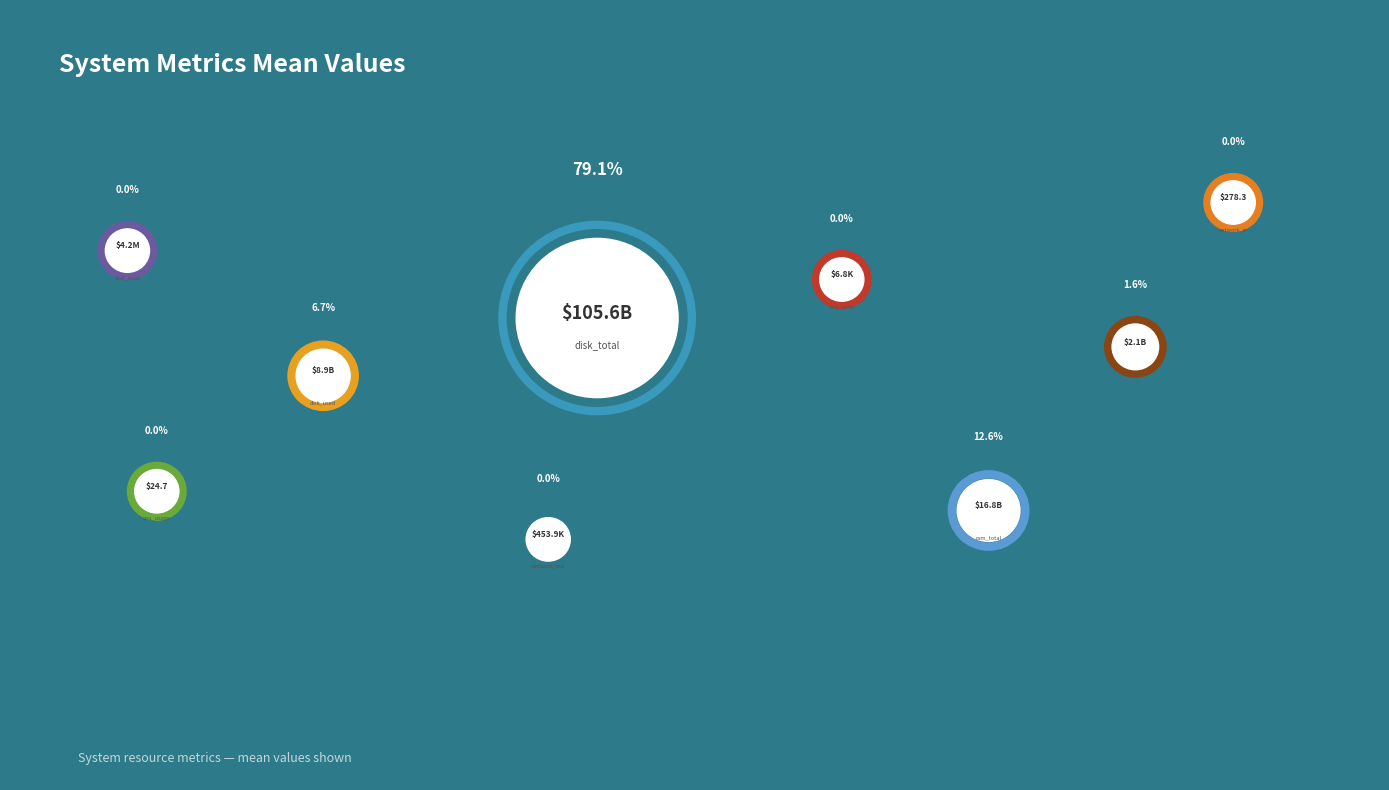

Is it true that disk_write is 10% of the pie?

False